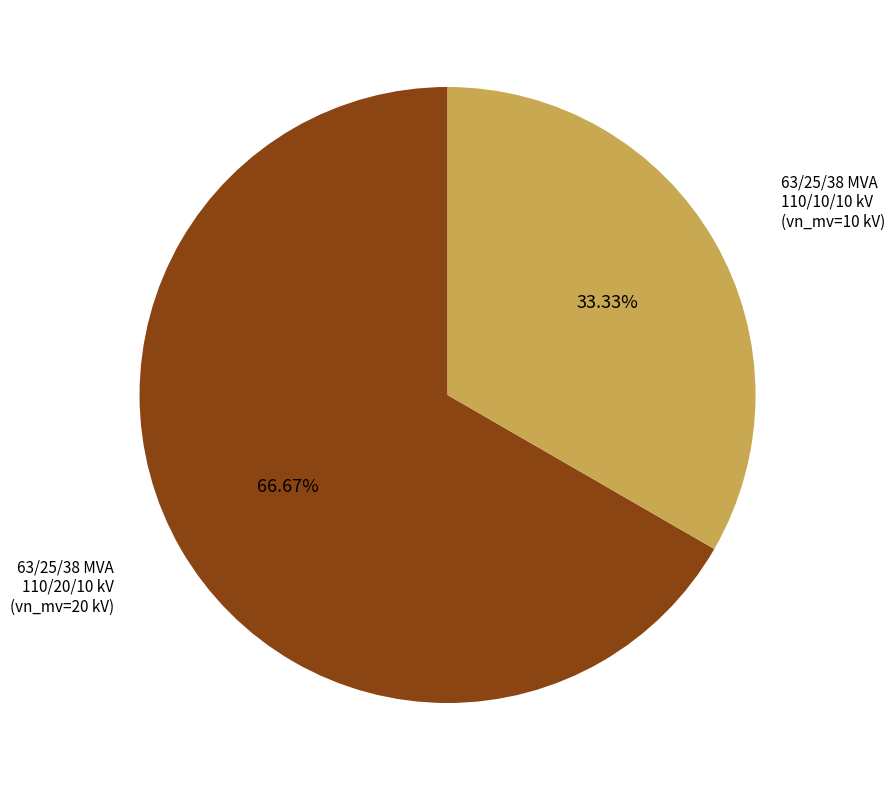

Is there a majority slice in this chart?

Yes